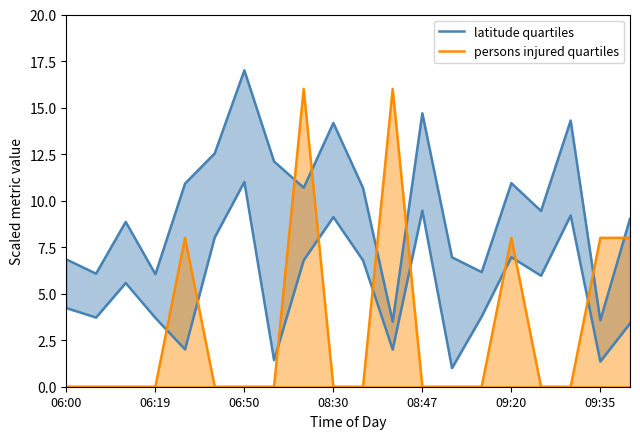

True or false: persons injured quartiles has a value of -6.7 at 09:35.

False